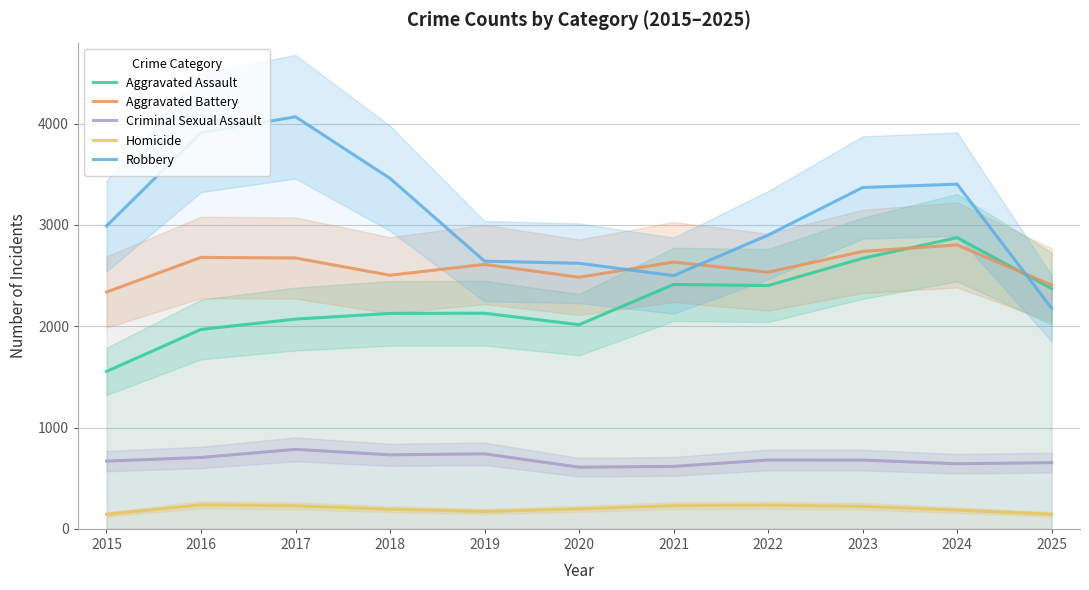

True or false: Criminal Sexual Assault has a value of 643 at 2024.

True